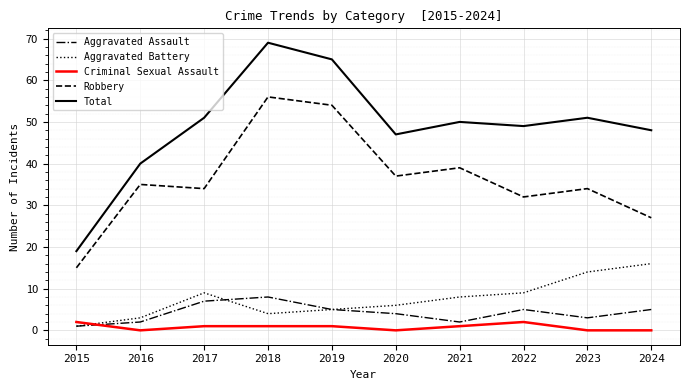

The value of Aggravated Assault at 2020 is 4. True or false?

True